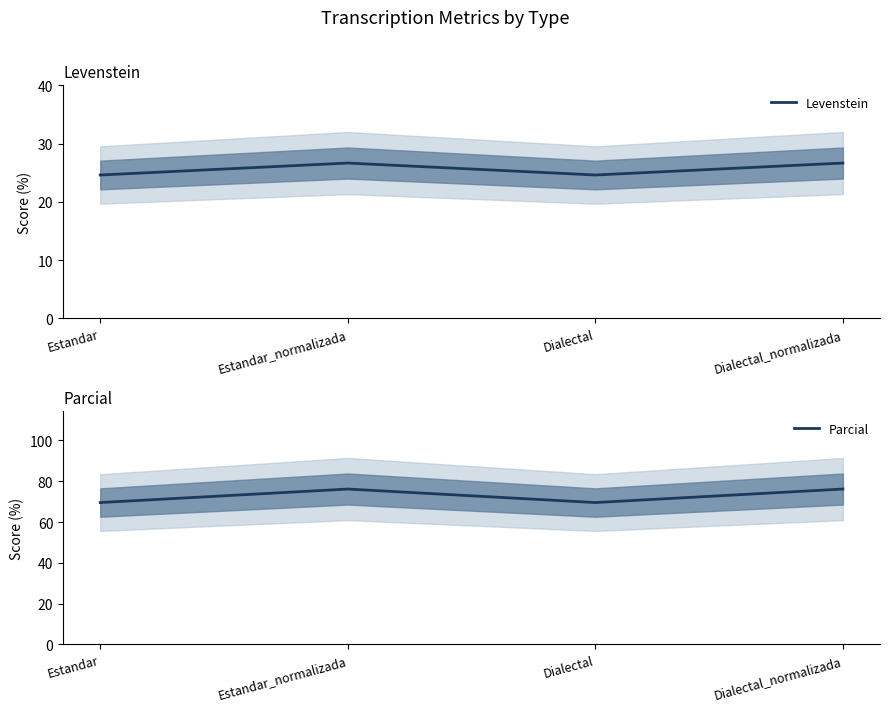

What is the label of the 1st point from the left?

Estandar